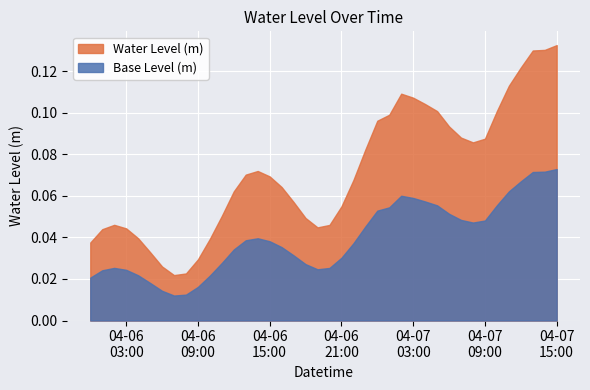

Between 2024-04-06 12:00:00 and 2024-04-07 02:00:00, which is larger?

2024-04-07 02:00:00